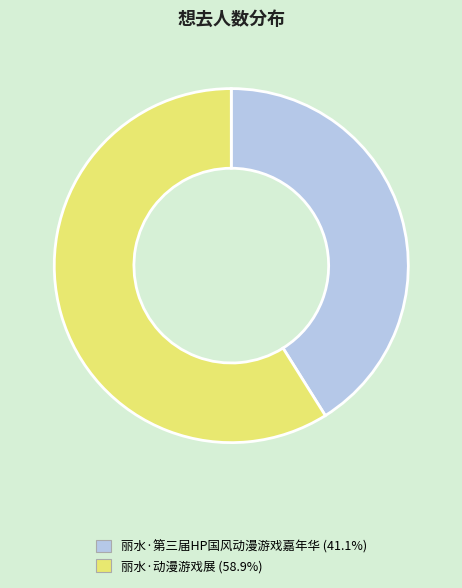

What is the ratio of the value at 丽水·动漫游戏展 (58.9%) to the value at 丽水·第三届HP国风动漫游戏嘉年华 (41.1%)?

1.4